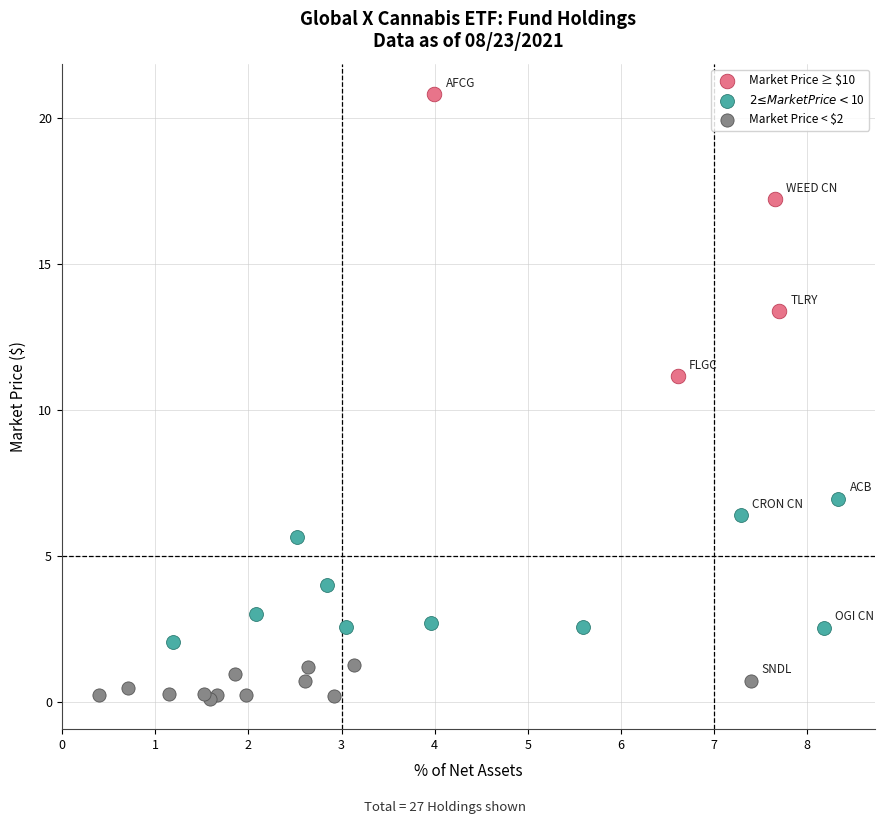

Which series has the widest spread of Y values?

Market Price ≥ $10